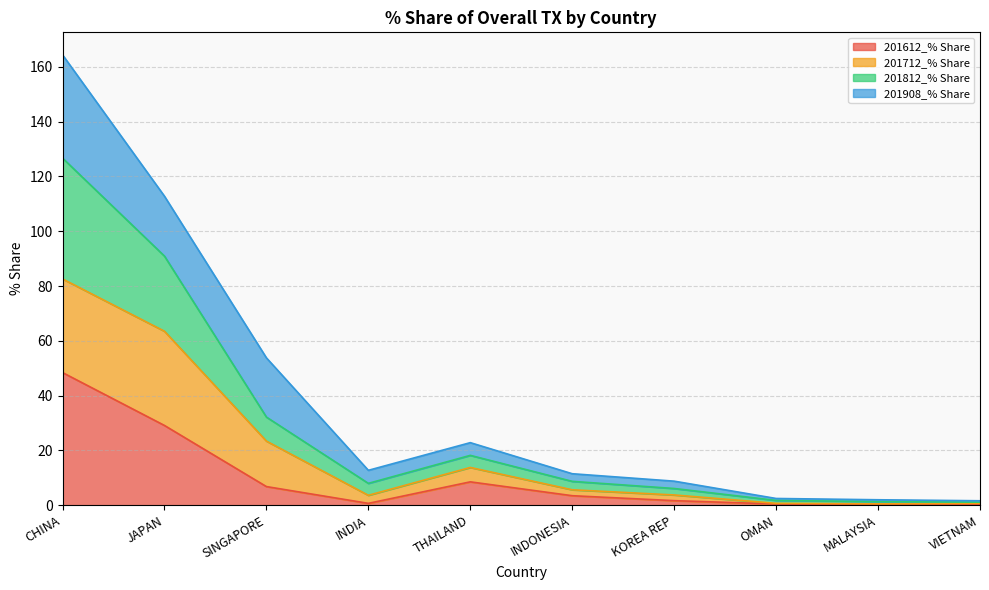

How many lines are shown in the chart?

4